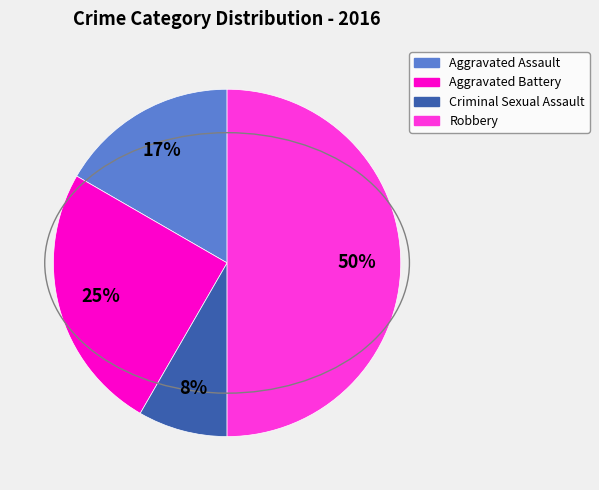

Is Aggravated Battery the majority of the pie?

No